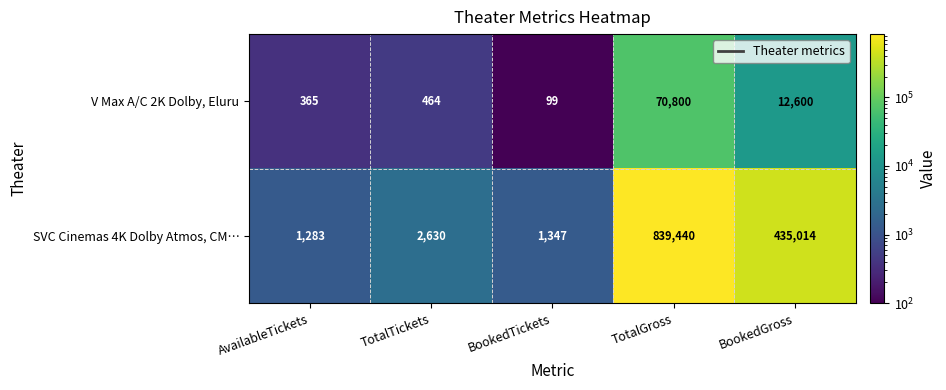

At how many categories does at least one series exceed 348314?

2